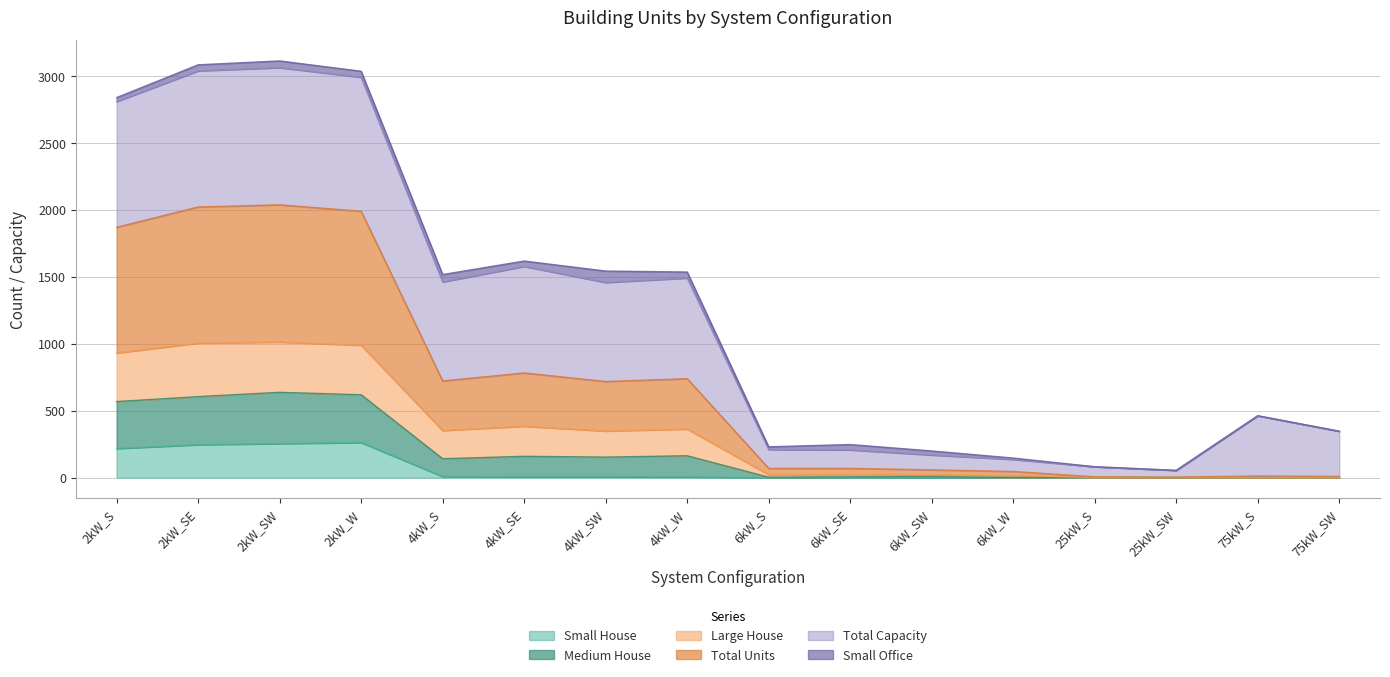

What value does the Total Units series have at 2kW_W?

989.0